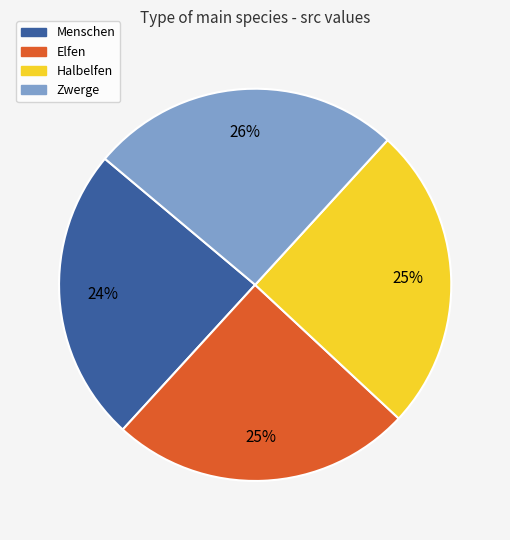

To the nearest percent, what is the difference between the Halbelfen and Menschen slice percentages?

1%